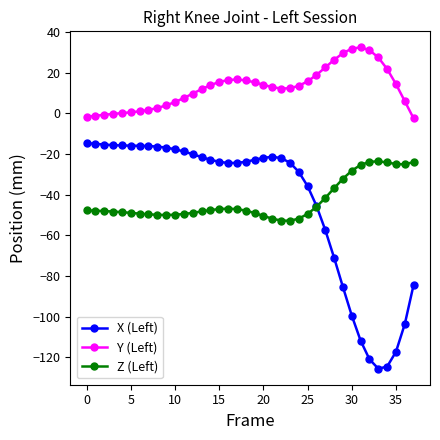

True or false: Y (Left) has more than 1 points higher than both neighbors.

True